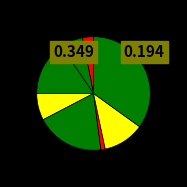

Does any single category account for the majority?

No